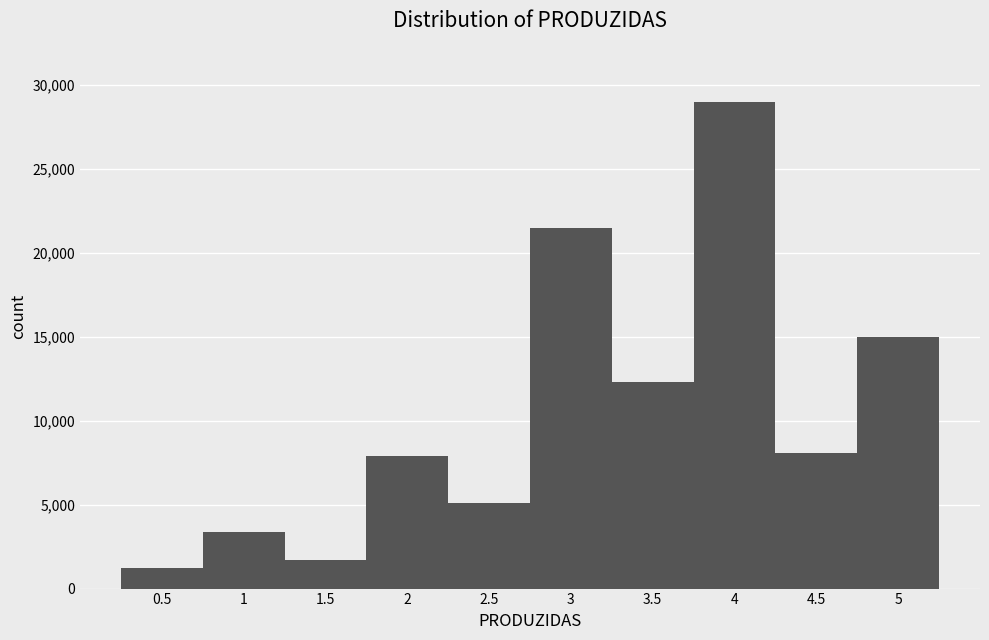

What is the height of the bar covering 0.25 to 0.75 on the x-axis? The values are not printed on the chart, so give them approximately, as read against the axis.

1000